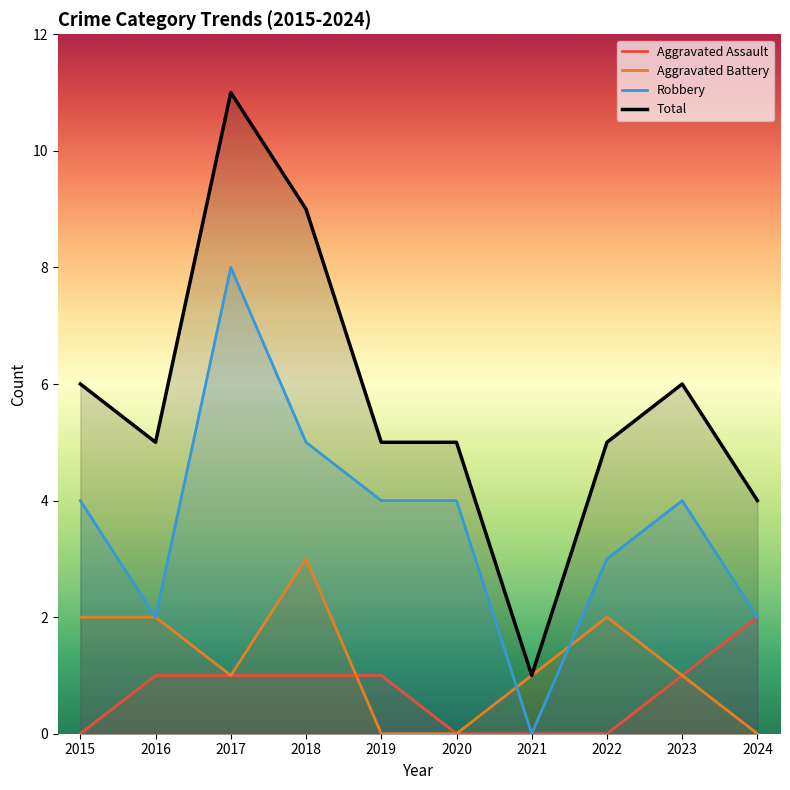

What is the difference between the maximum and minimum values in the Robbery series?

8